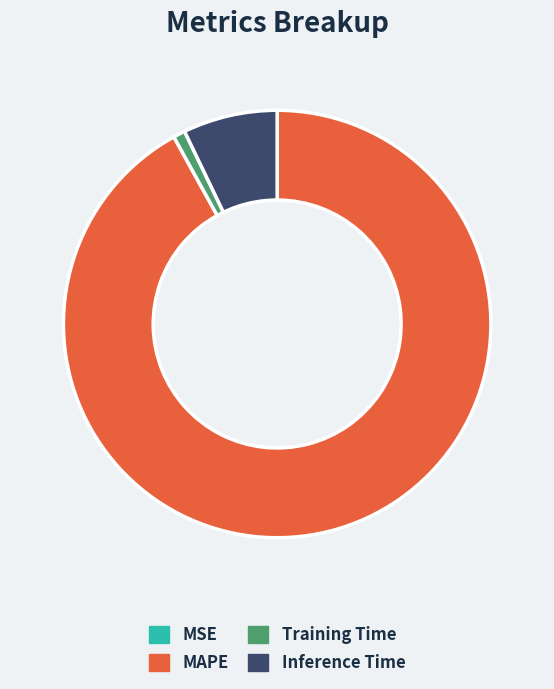

Do Inference Time and MAPE together represent more than half of the pie?

Yes